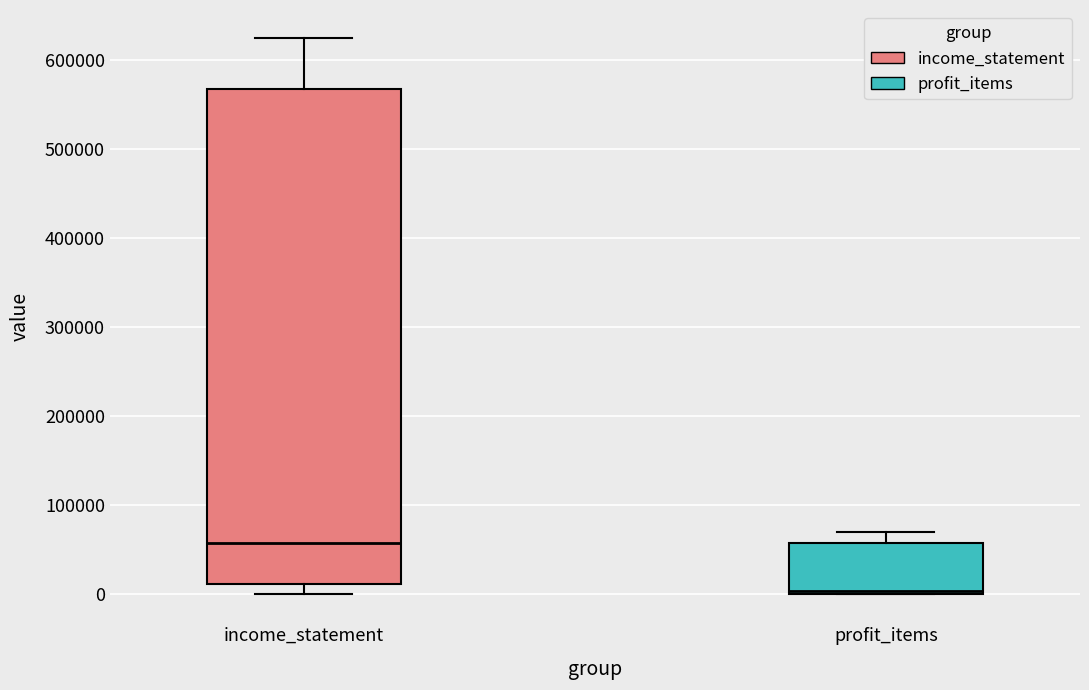

Reading left to right, read every box against the y-axis: the position of its median line, the range the box covers, and the ends of its whiskers. The values are not printed on the chart, so give them approximately, as read against the axis.

income_statement: median 60000, box 10000 to 570000, whiskers 0 to 620000
profit_items: median 0 (just above the box's lower edge), box 0 to 60000, whiskers 0 to 70000